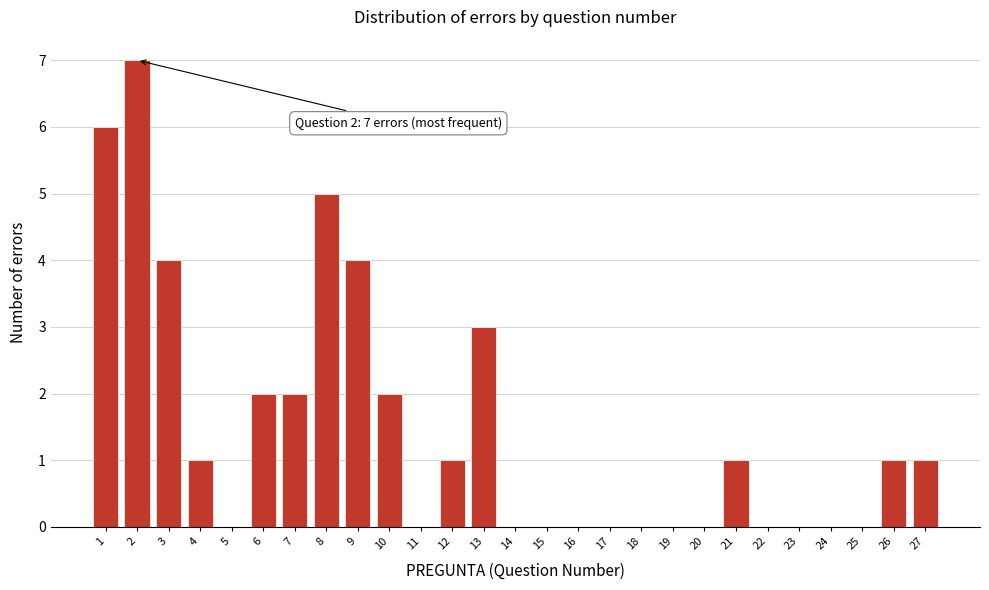

Reading left to right, list all the values displayed in this chart.

1=6	2=7	3=4	4=1	5=0	6=2	7=2	8=5	9=4	10=2	11=0	12=1	13=3	14=0	15=0	16=0	17=0	18=0	19=0	20=0	21=1	22=0	23=0	24=0	25=0	26=1	27=1